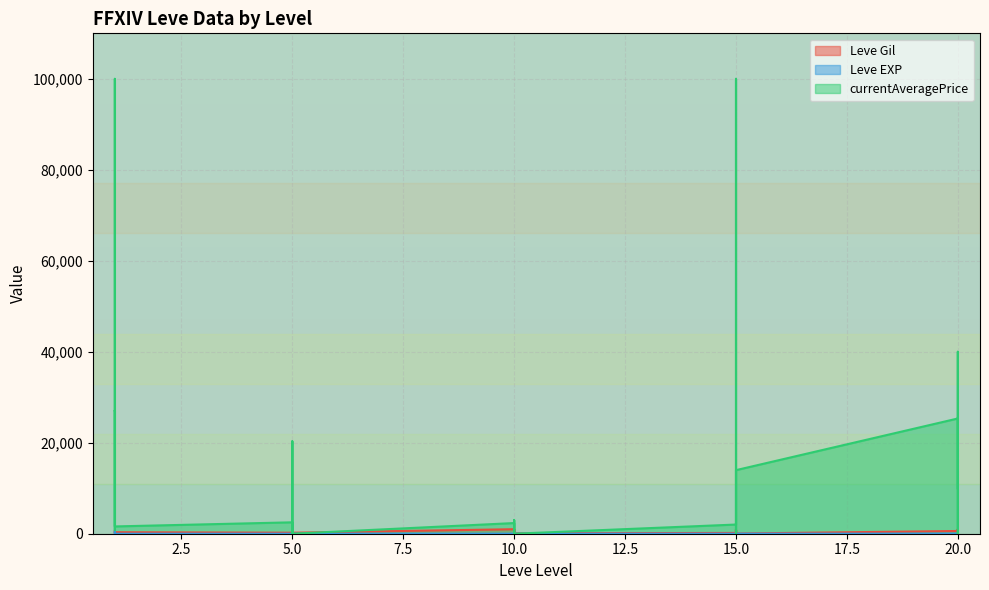

Which category has the lowest value in the Leve Gil series?

15